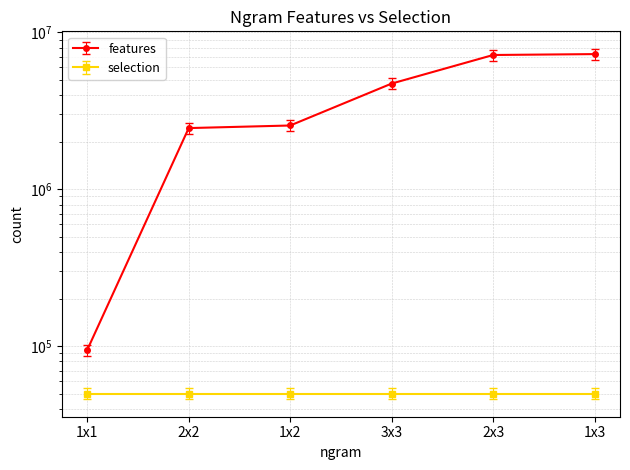

Is it true that the value at 1x3 is 2101861?

False